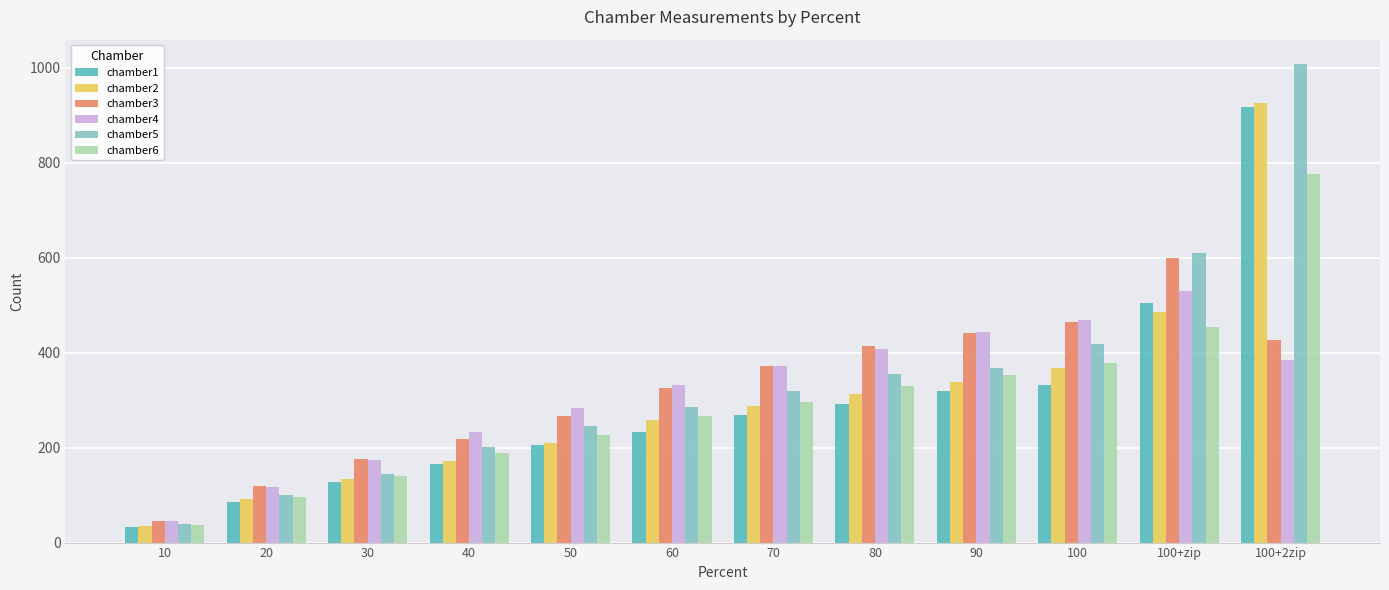

What is the difference between the second highest and minimum values in the chamber4 series?

422